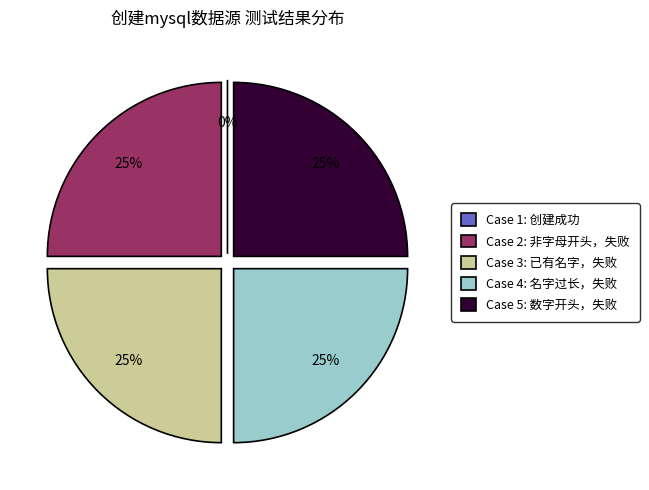

How many slices are in this pie chart?

5